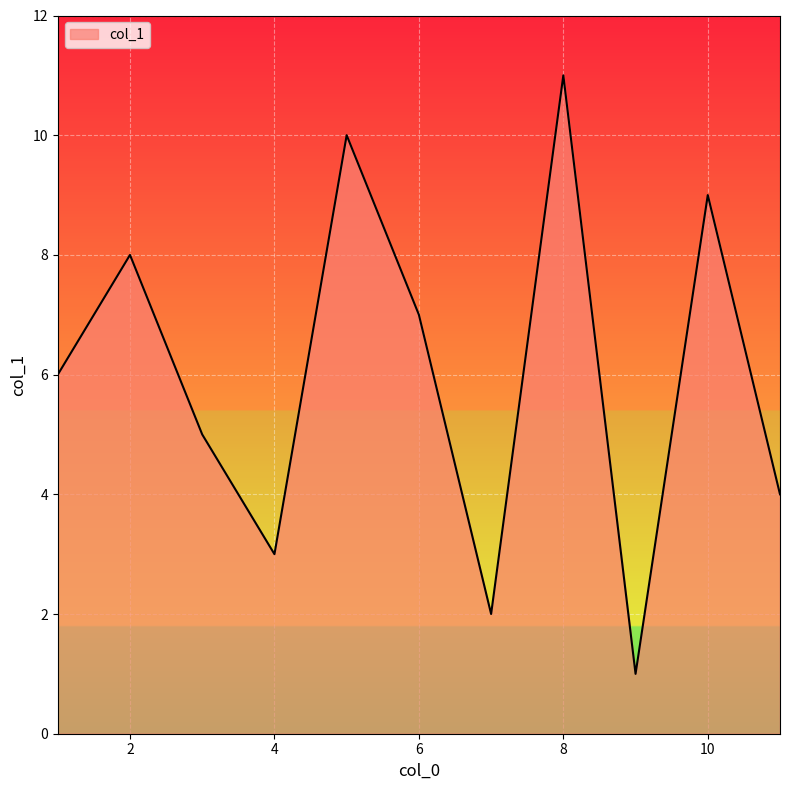

What is the maximum value shown in the chart?

11